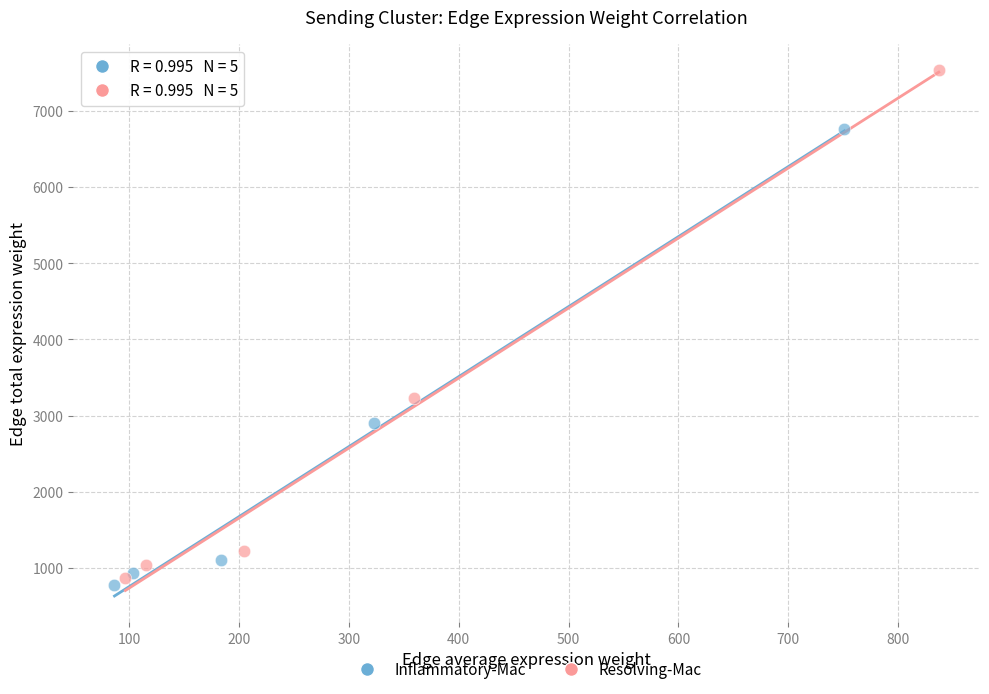

Which series reaches the maximum Y coordinate?

Resolving-Mac